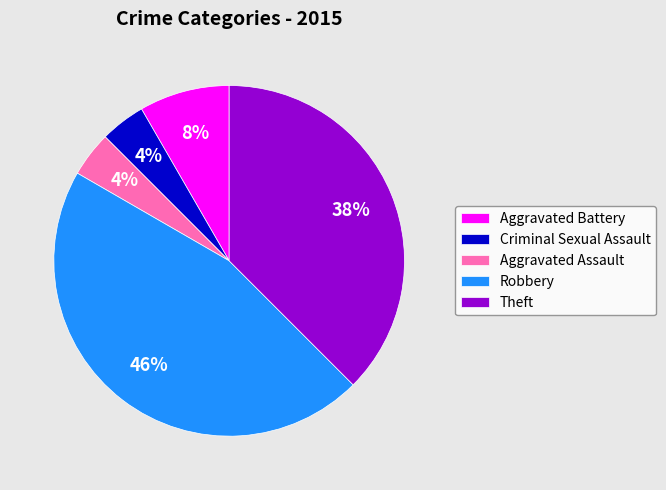

To the nearest percent, what is the difference between the largest and smallest slice percentages?

42%